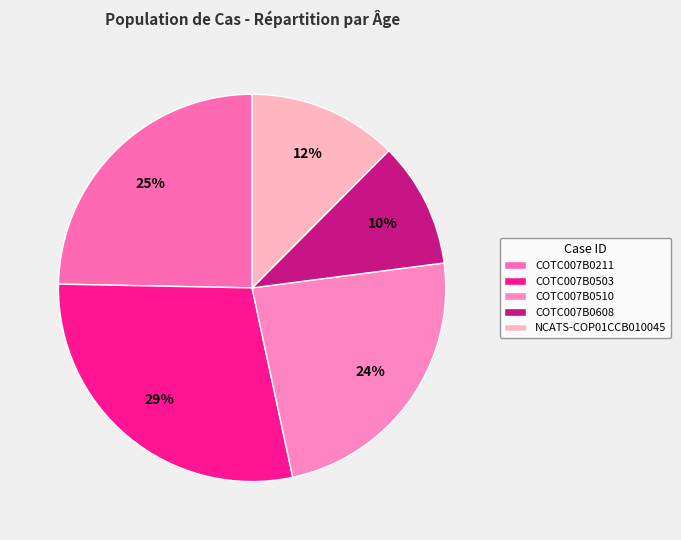

Does COTC007B0608 represent more than half of the total?

No